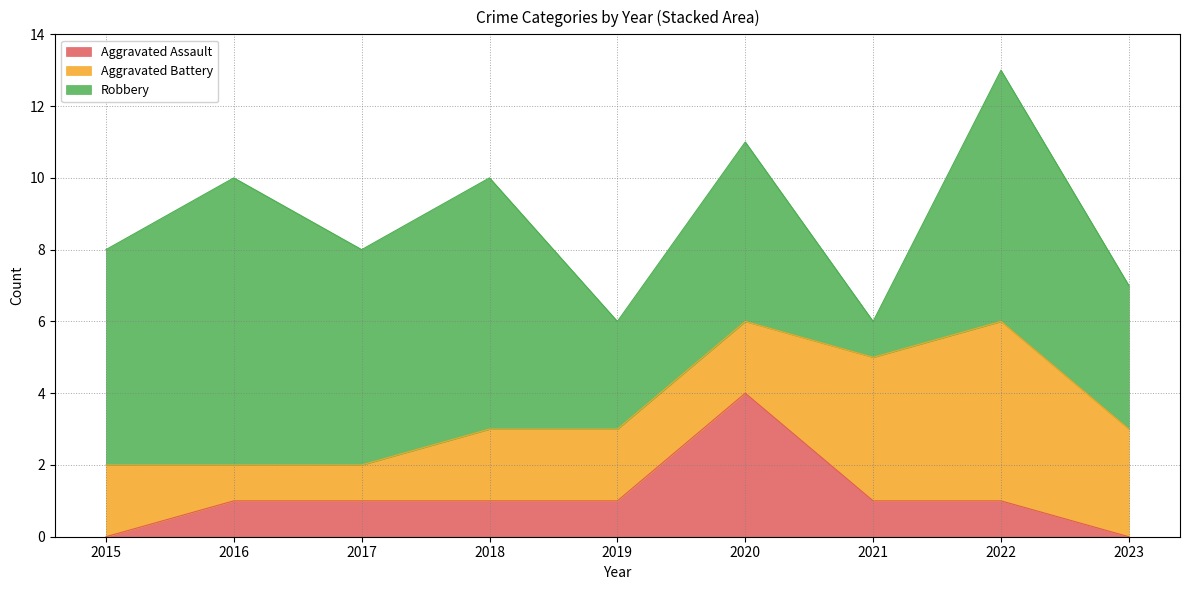

True or false: Robbery and Aggravated Assault intersect in this chart.

False